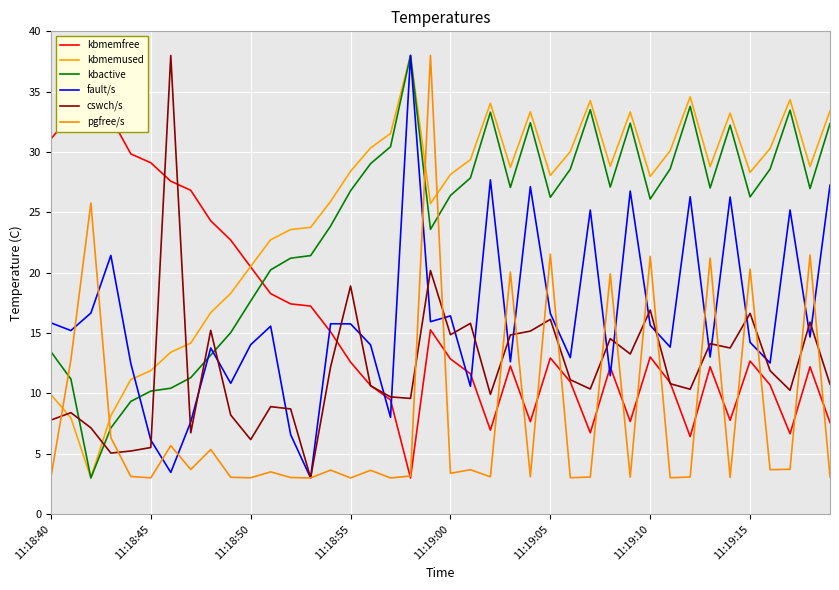

How many series are shown in this chart?

6